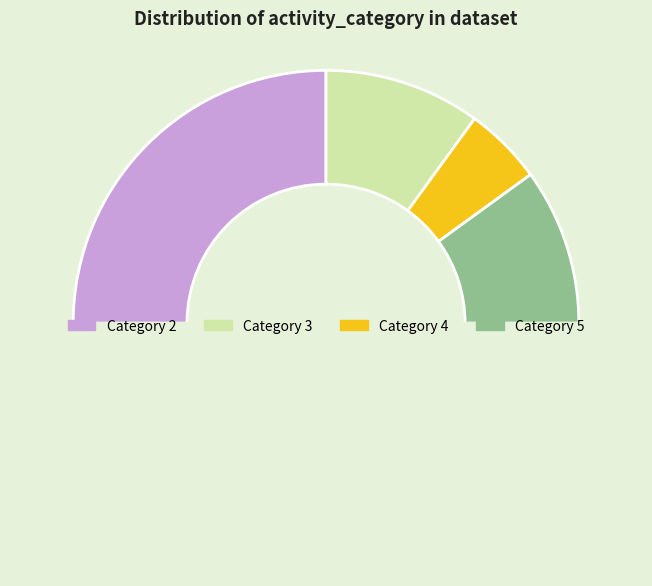

How many segments does this pie chart have?

5